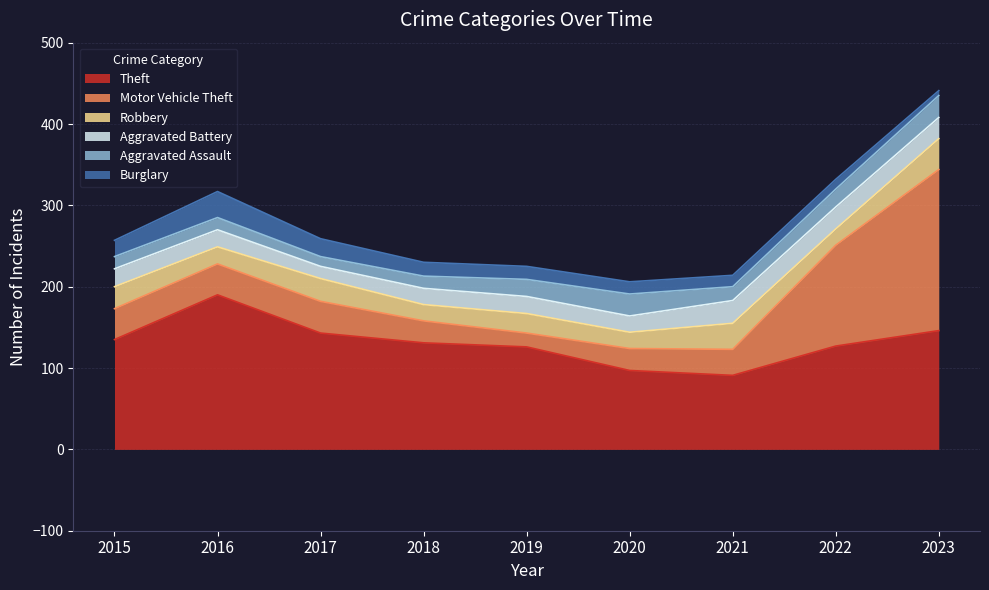

Rank the categories by Robbery value from highest to lowest.

2023, 2021, 2017, 2015, 2019, 2016, 2018, 2020, 2022